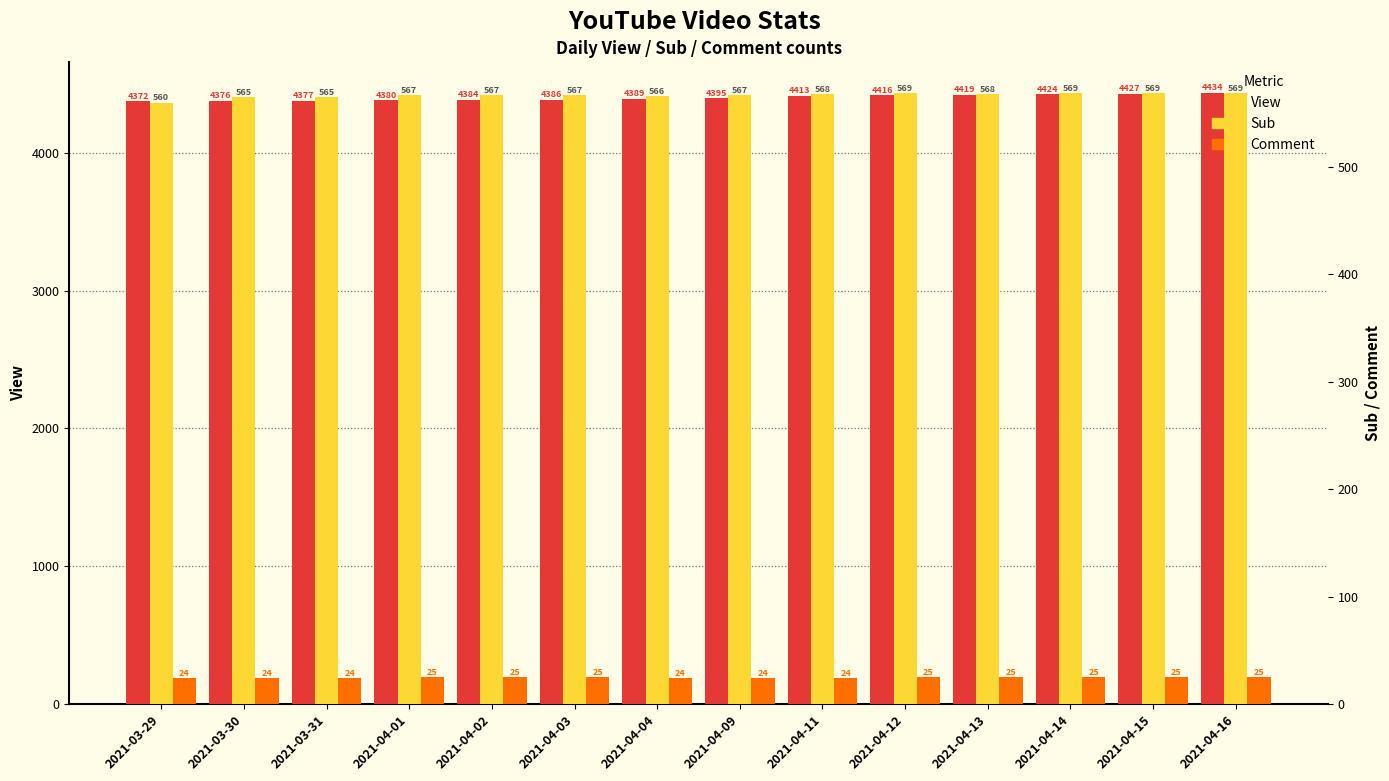

Which label corresponds to the smallest value in the chart?

2021-03-29